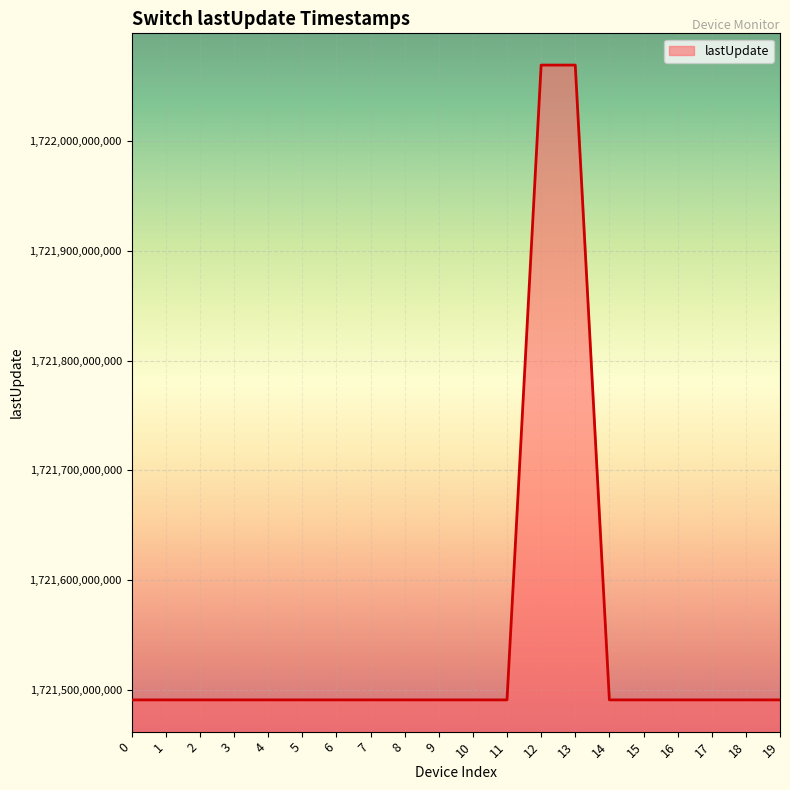

What is the minimum value shown in the chart?

1721490955851